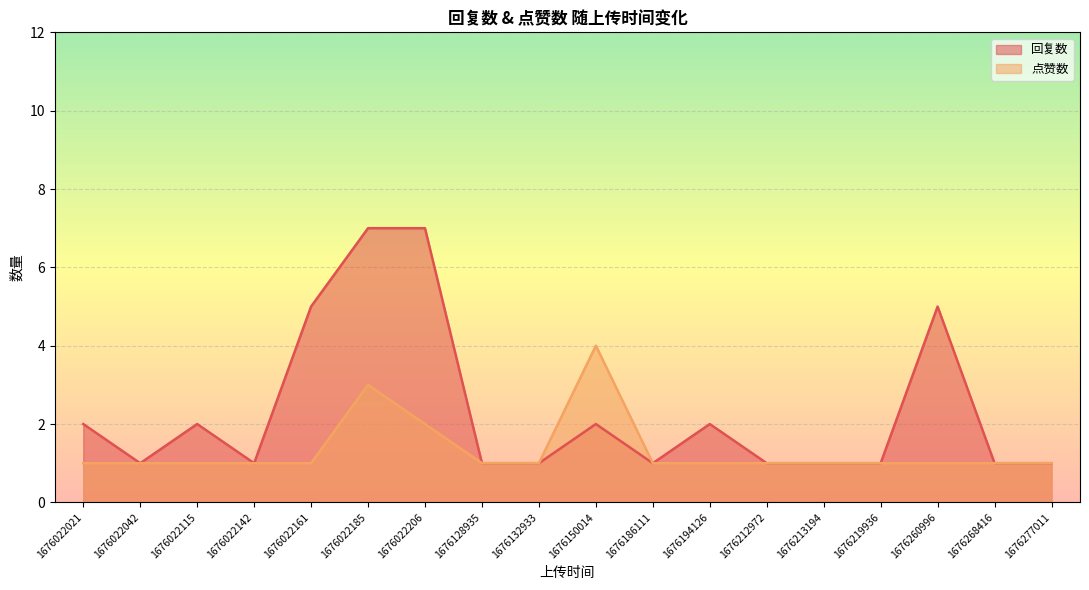

Reading left to right, what are all the values shown in this chart?

回复数: 1676022021=2	1676022042=1	1676022115=2	1676022142=1	1676022161=5	1676022185=7	1676022206=7	1676128935=1	1676132933=1	1676150014=2	1676186111=1	1676194126=2	1676212972=1	1676213194=1	1676219936=1	1676260996=5	1676268416=1	1676277011=1
点赞数: 1676022021=1	1676022042=1	1676022115=1	1676022142=1	1676022161=1	1676022185=3	1676022206=2	1676128935=1	1676132933=1	1676150014=4	1676186111=1	1676194126=1	1676212972=1	1676213194=1	1676219936=1	1676260996=1	1676268416=1	1676277011=1